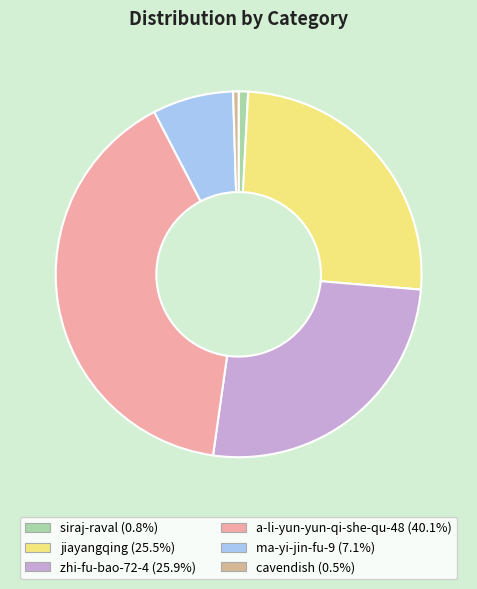

Does jiayangqing account for over 50% of the chart?

No